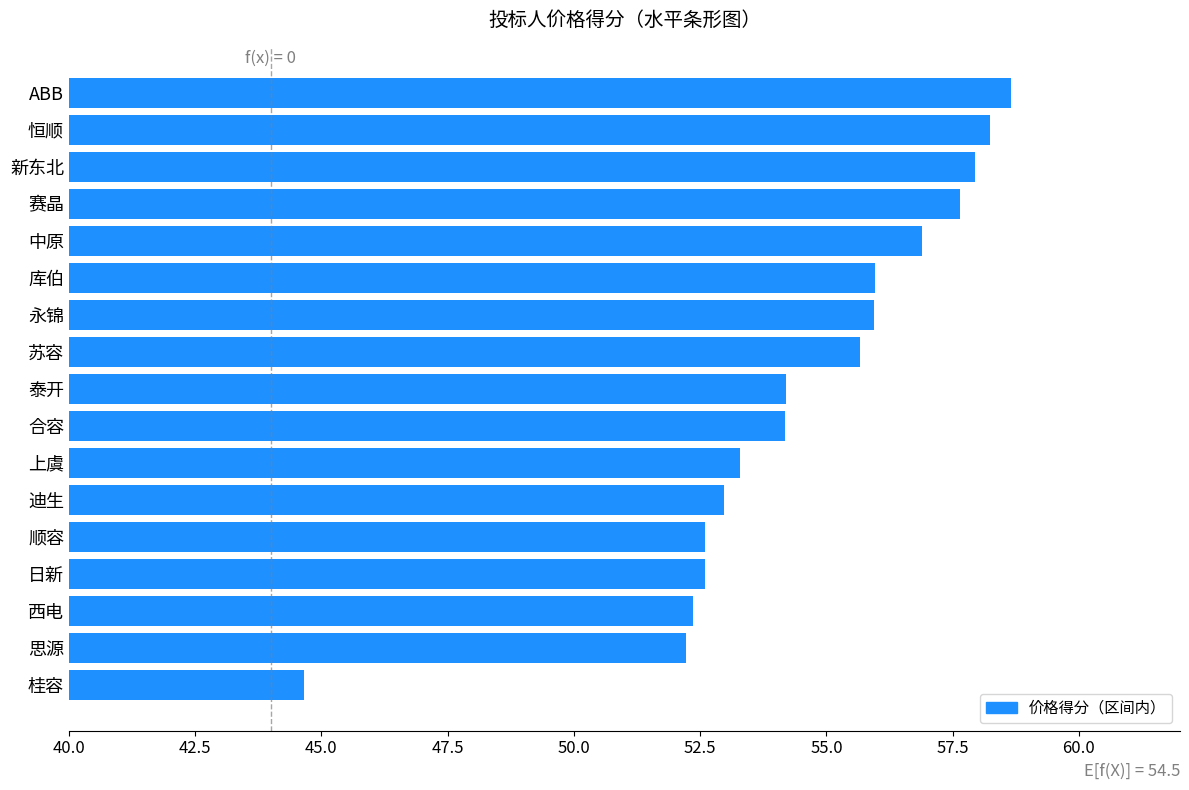

How many series are shown in this chart?

1